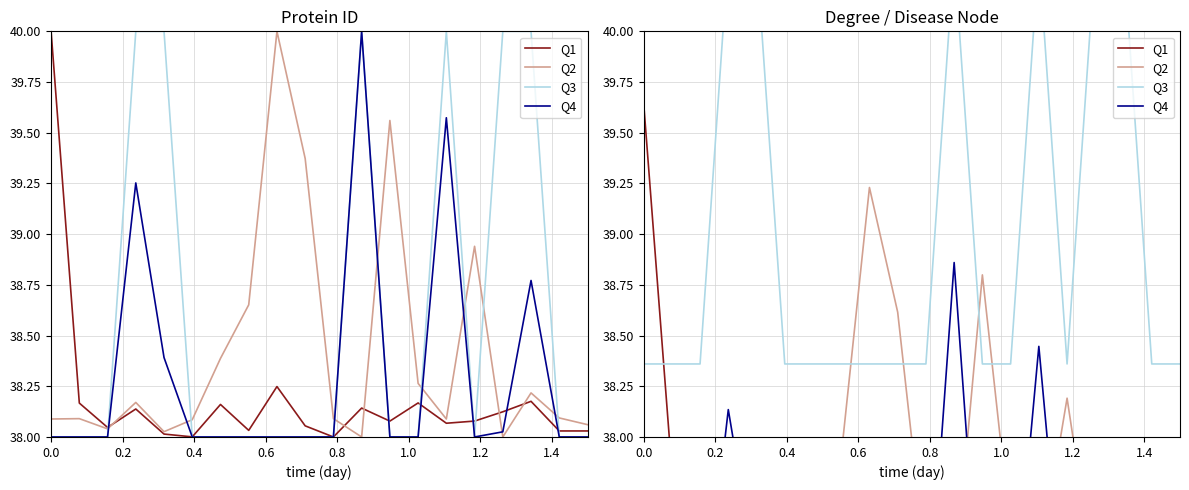

What is the minimum value for Q3?

38.4